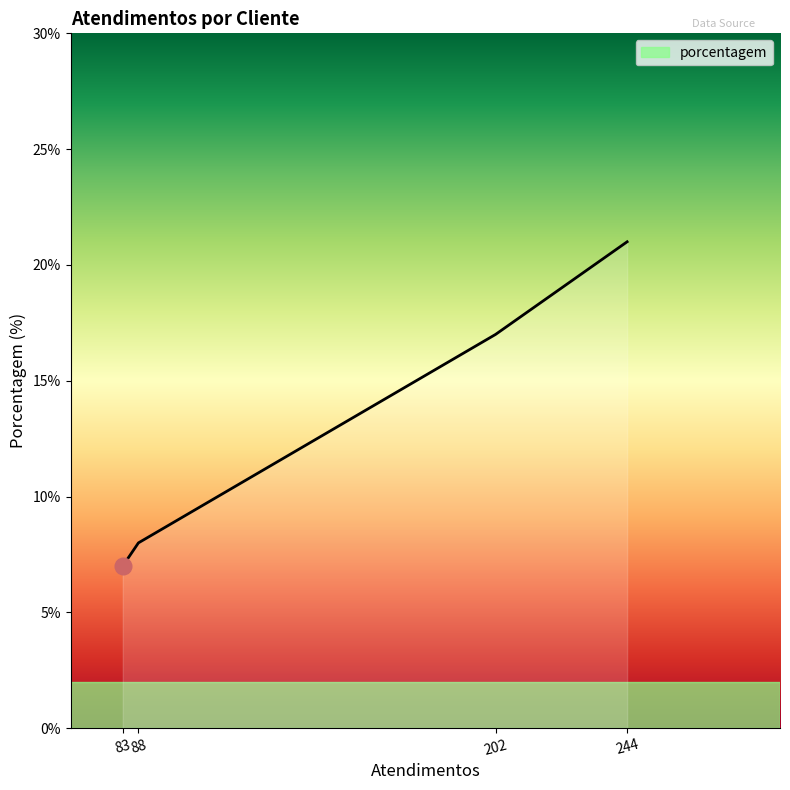

The value at 202 is 9. True or false?

False